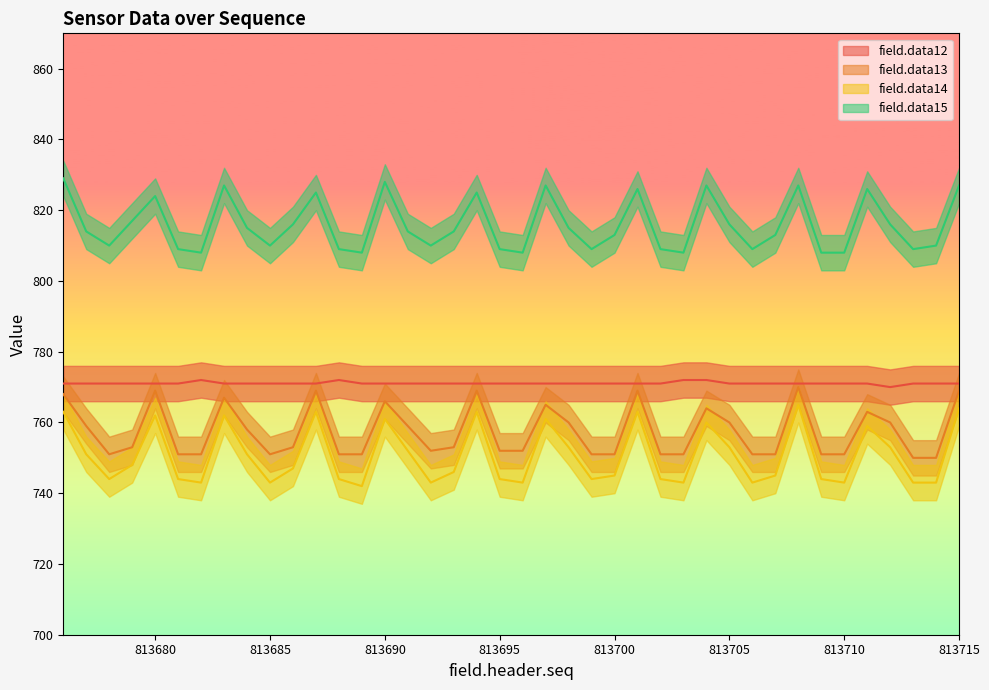

True or false: field.data12 and field.data15 intersect in this chart.

False